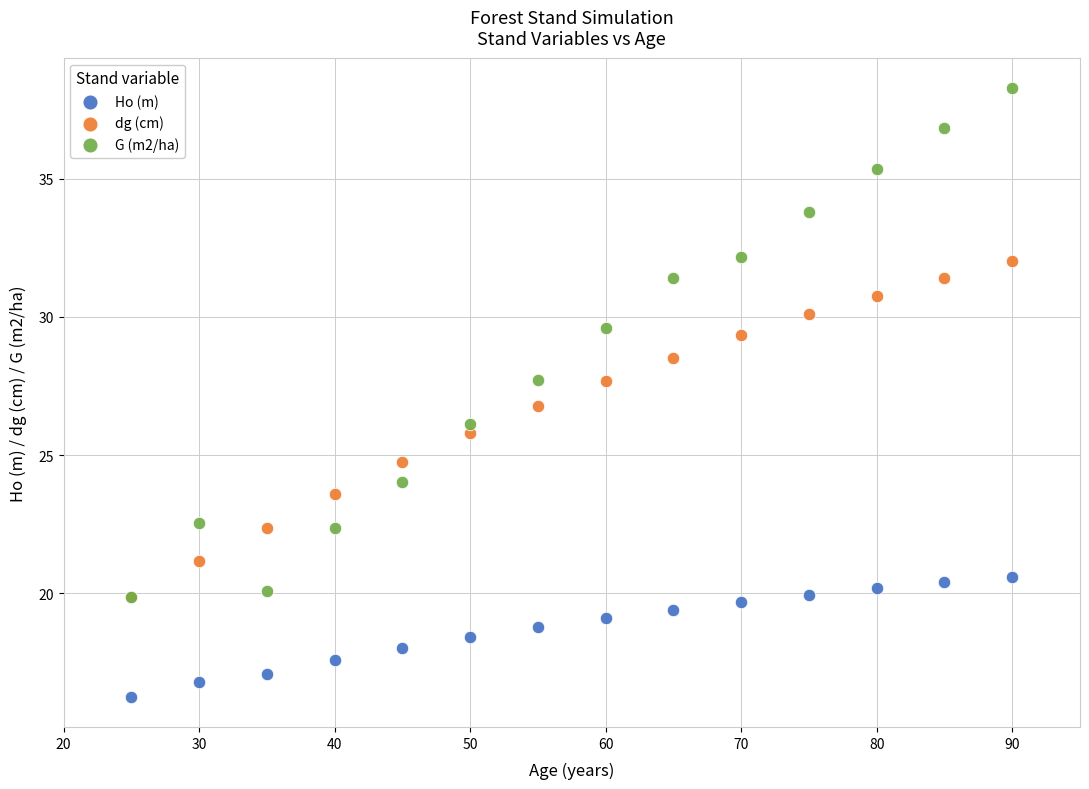

In the dg (cm) series, what Y value is closest to 25?

24.7